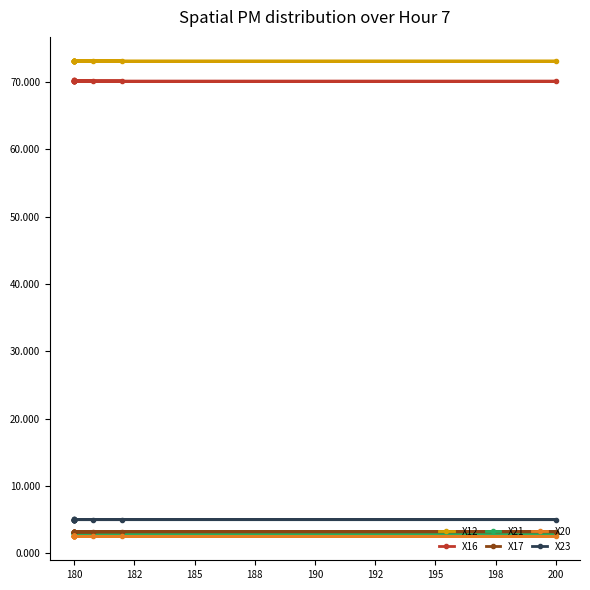

Read the X16 value at 192.

70191.1